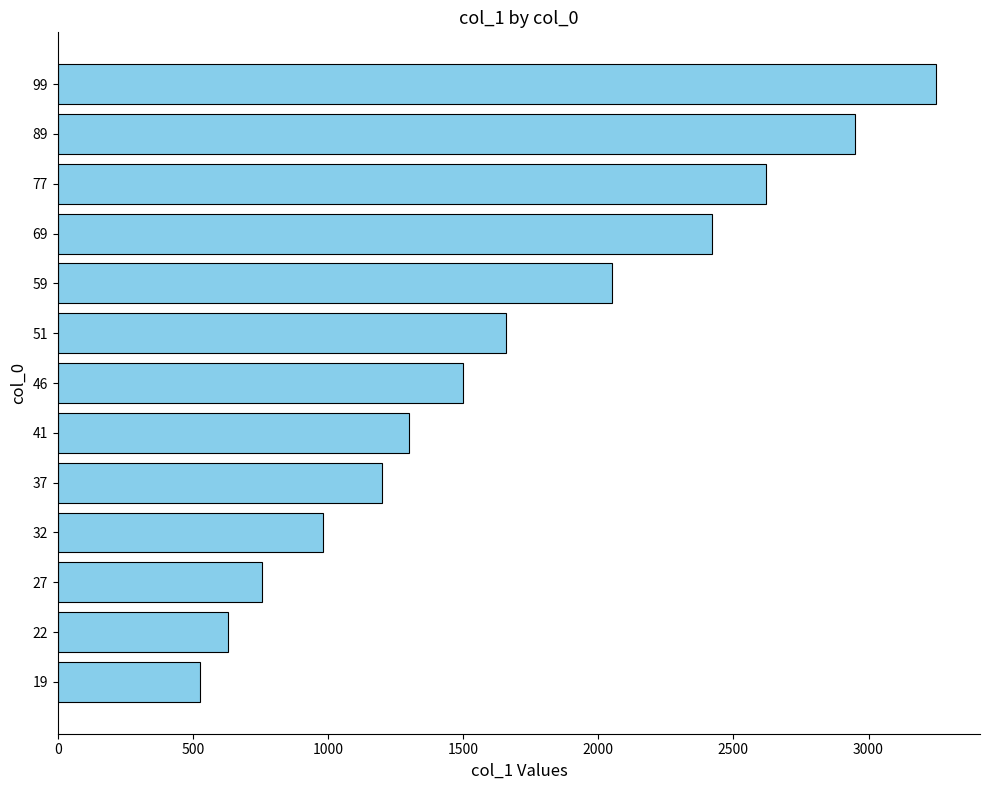

How many series are shown in this chart?

1